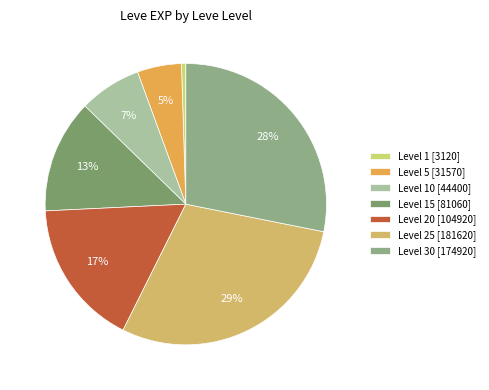

How many segments does this pie chart have?

7